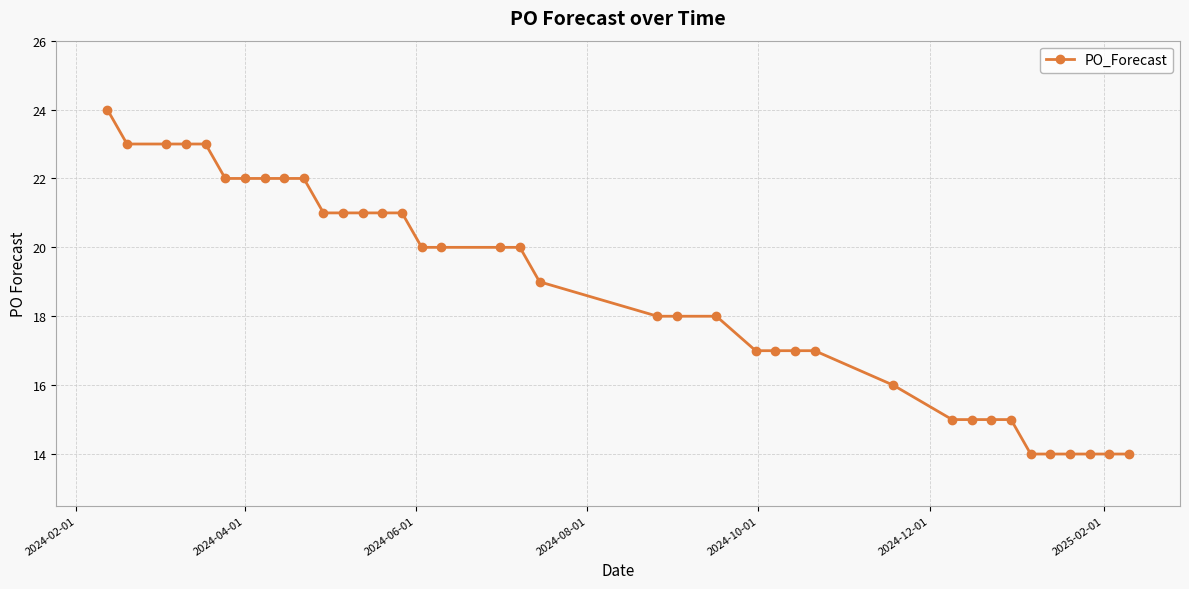

What is the sum of all values?

712